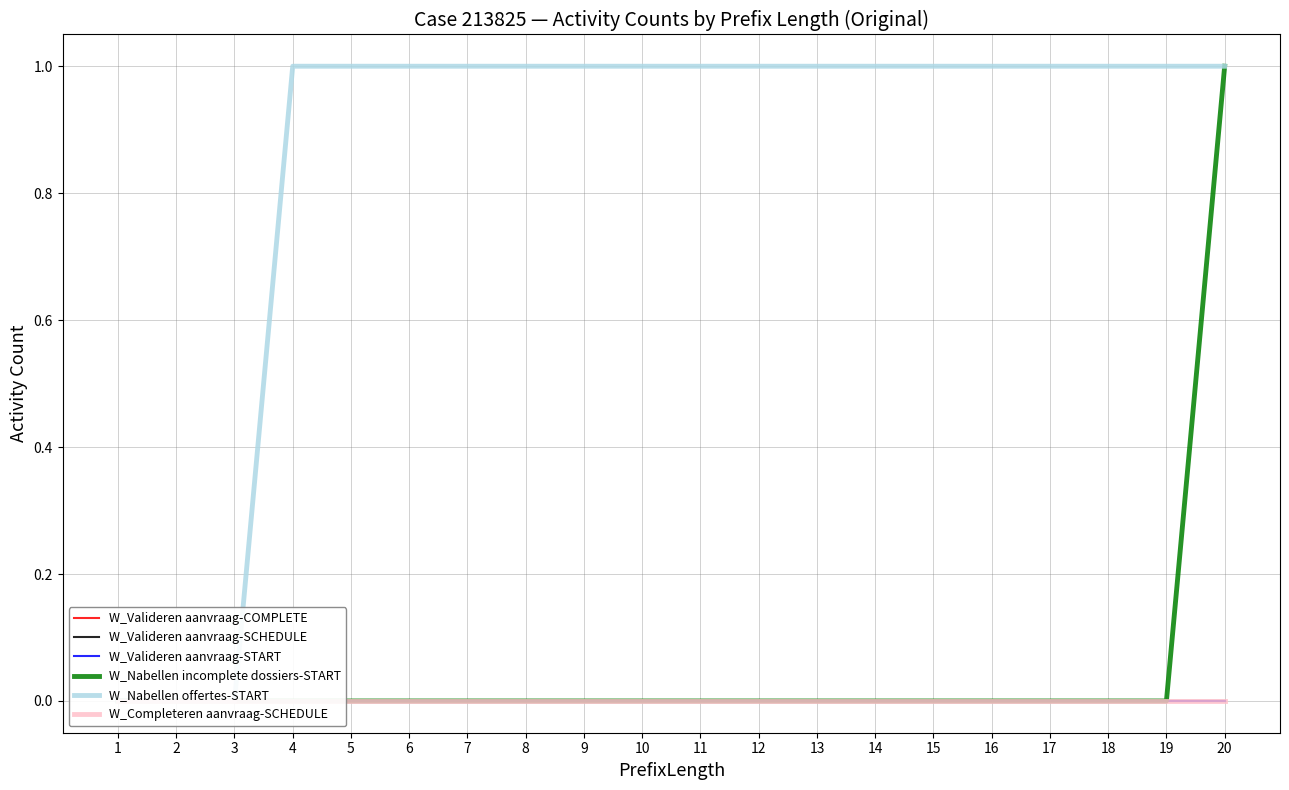

How many series are shown in this chart?

6